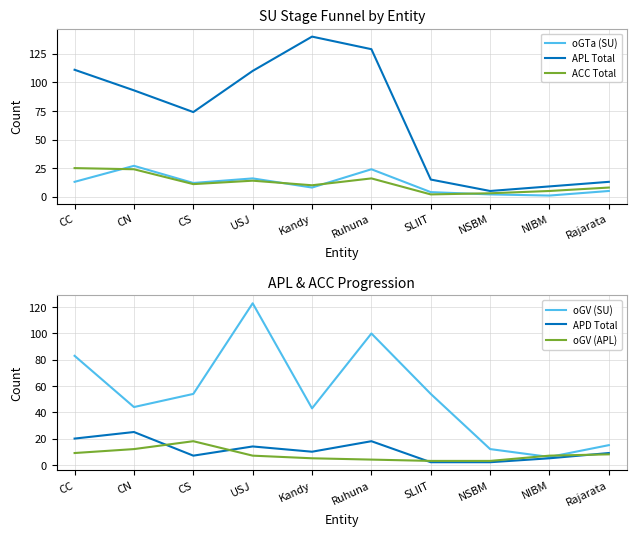

Which series changed the most between CC and Rajarata?

APL Total